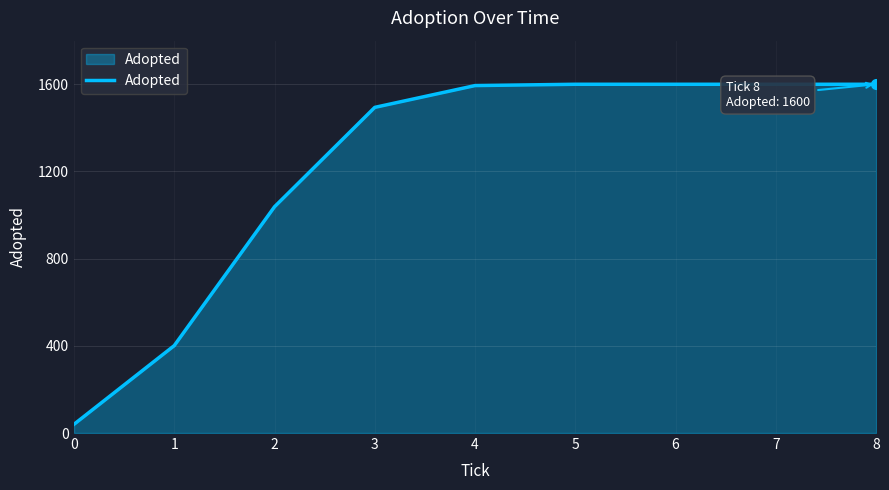

Approximately how many times larger is the value at 1 compared to 0?

10.0